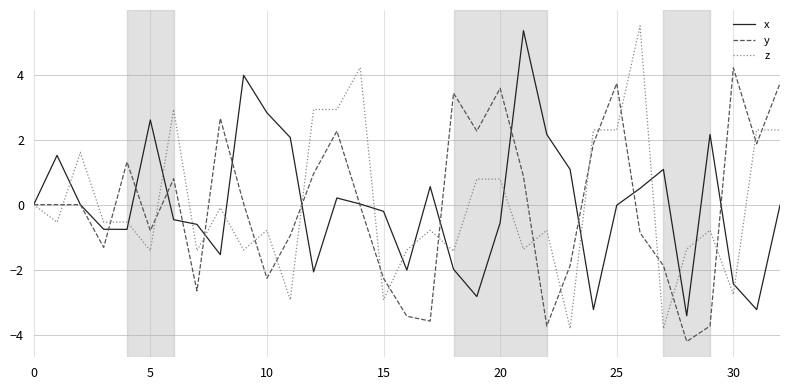

Does the chart display data point markers on the line(s)?

No